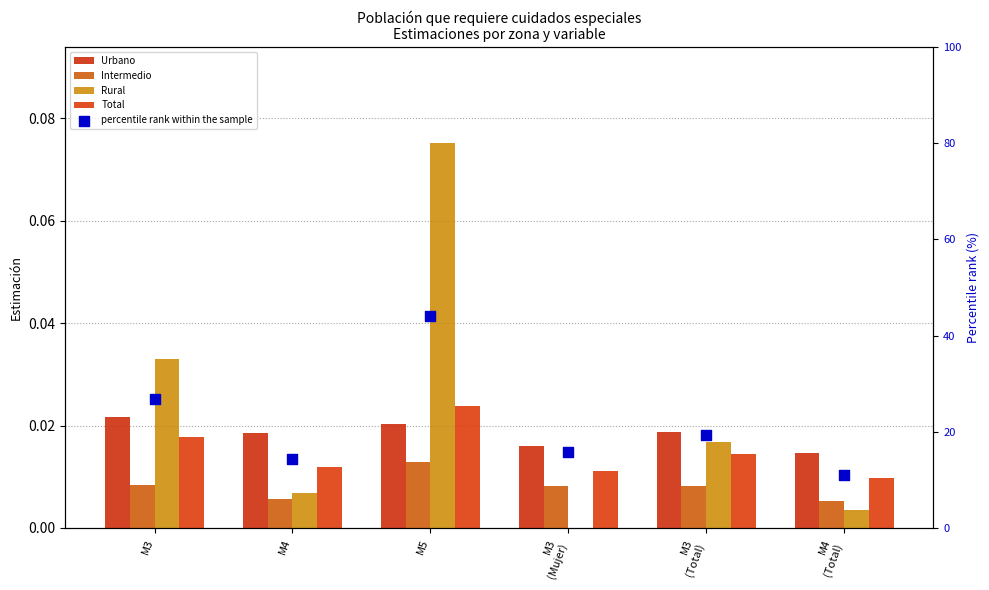

What are all the series names shown in the legend?

Urbano, Intermedio, Rural, Total, percentile rank within the sample